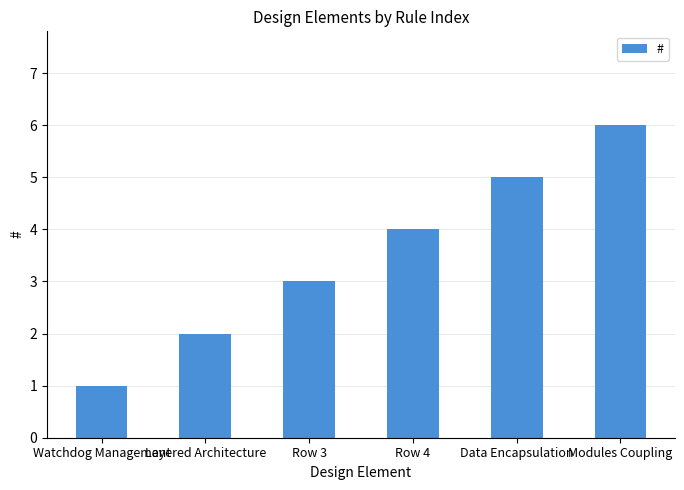

Reading left to right, extract all data points from this chart.

Watchdog Management=1	Layered Architecture=2	Row 3=3	Row 4=4	Data Encapsulation=5	Modules Coupling=6